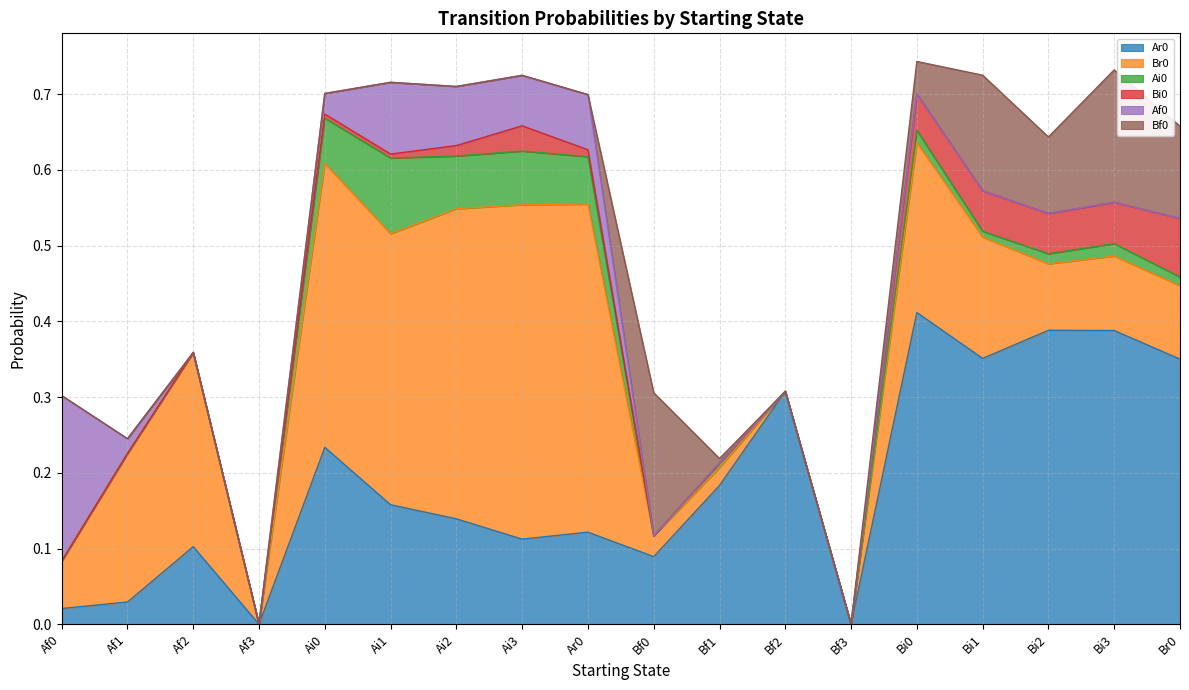

What are all the series names shown in the legend?

Ar0, Br0, Ai0, Bi0, Af0, Bf0